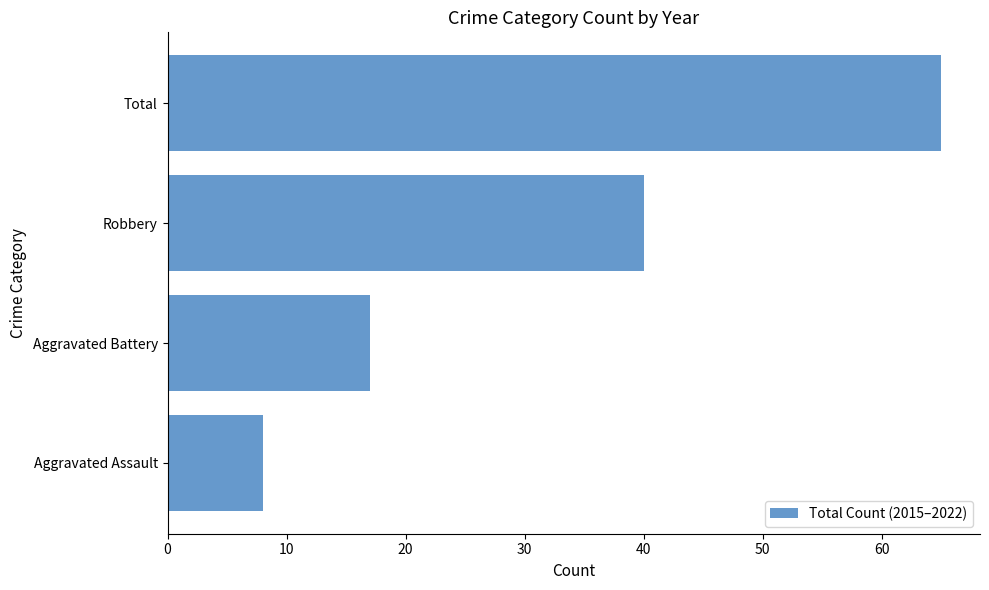

What is the difference between the maximum and minimum values?

57